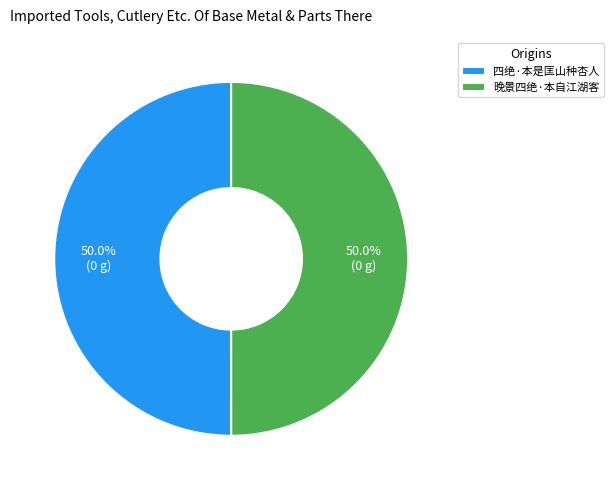

The 四绝·本是匡山种杏人 slice represents 61% of the pie. True or false?

False